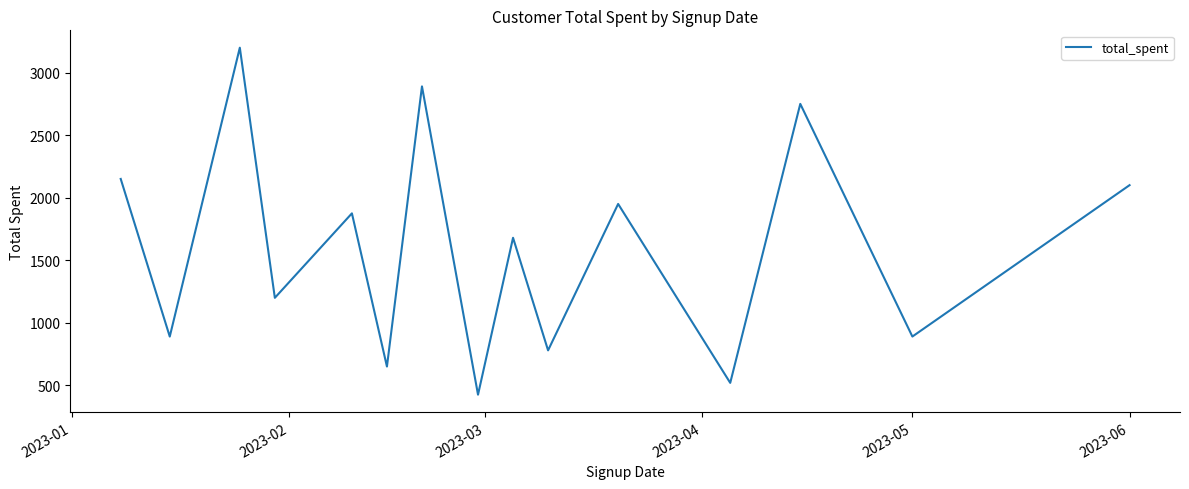

What is the difference between the maximum and minimum values?

2774.1